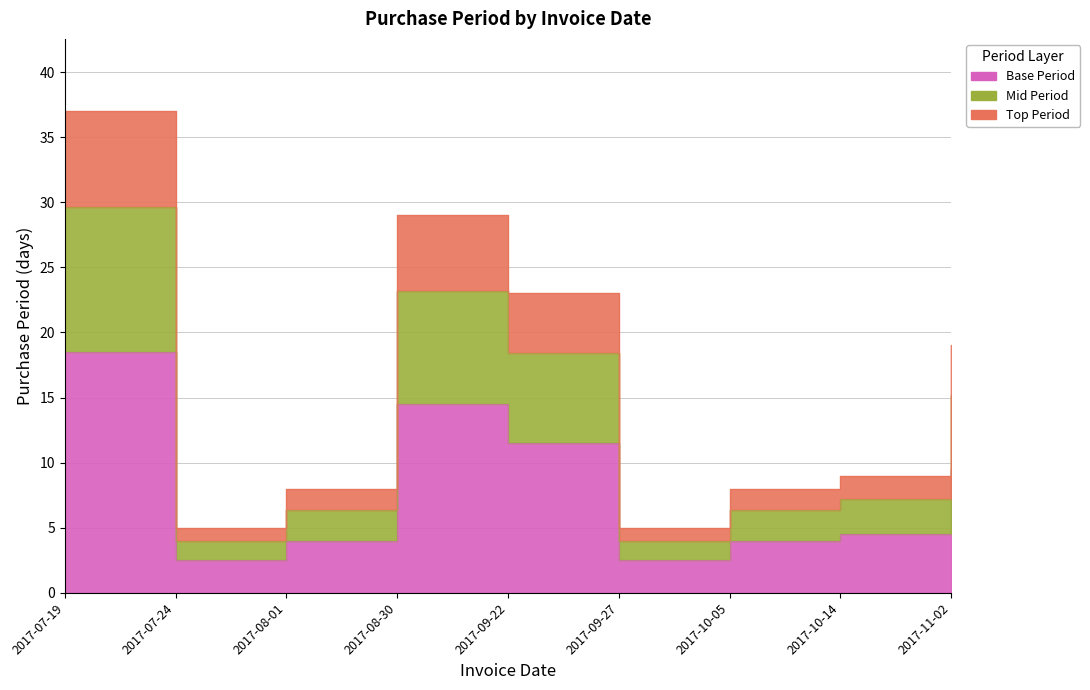

At which category does the data reach its first local peak?

2017-08-30